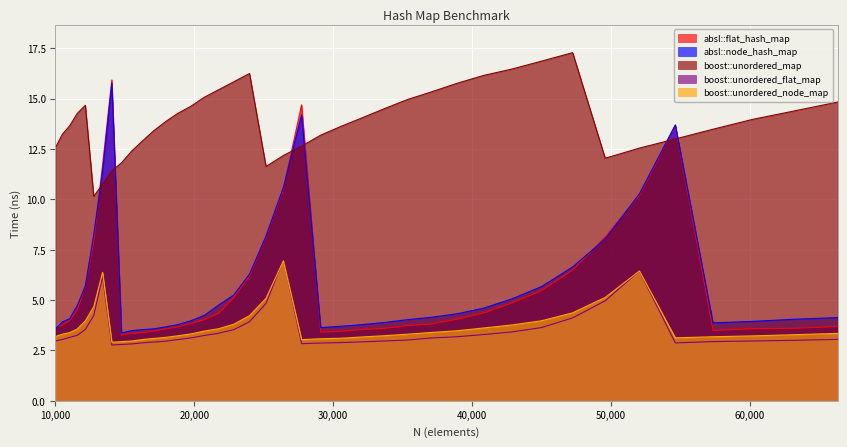

True or false: boost::unordered_flat_map and absl::flat_hash_map cross at least once.

False